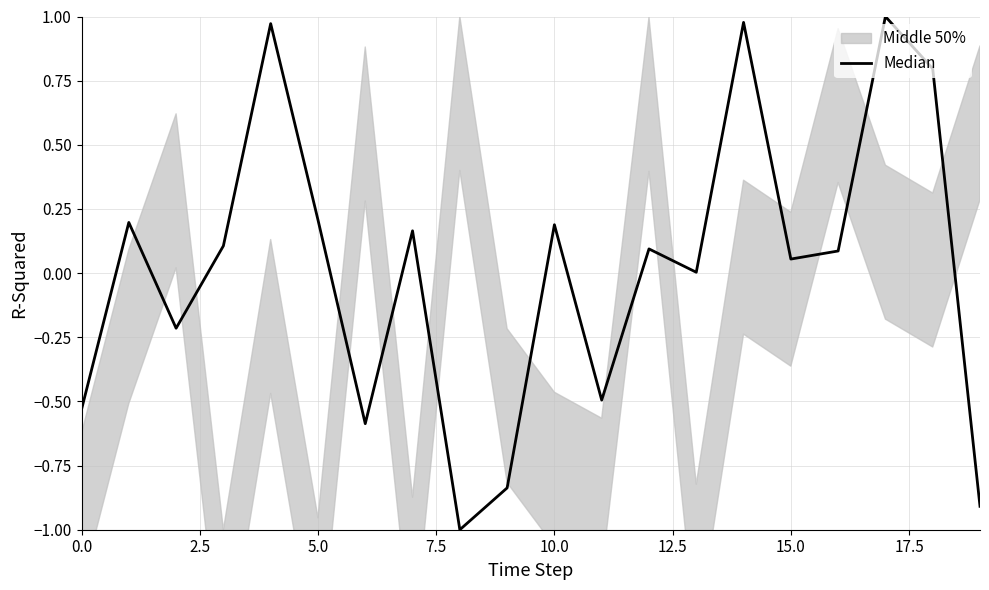

How many data points are less than 0?

7